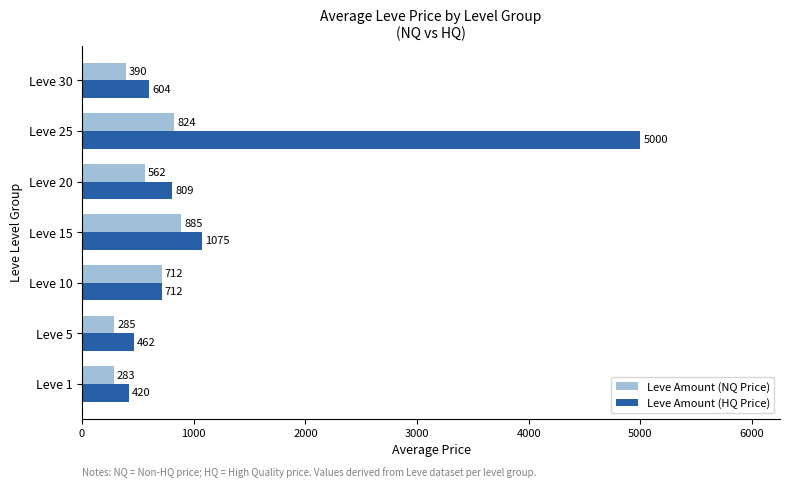

At which category is the sum across all series the highest?

Leve 25